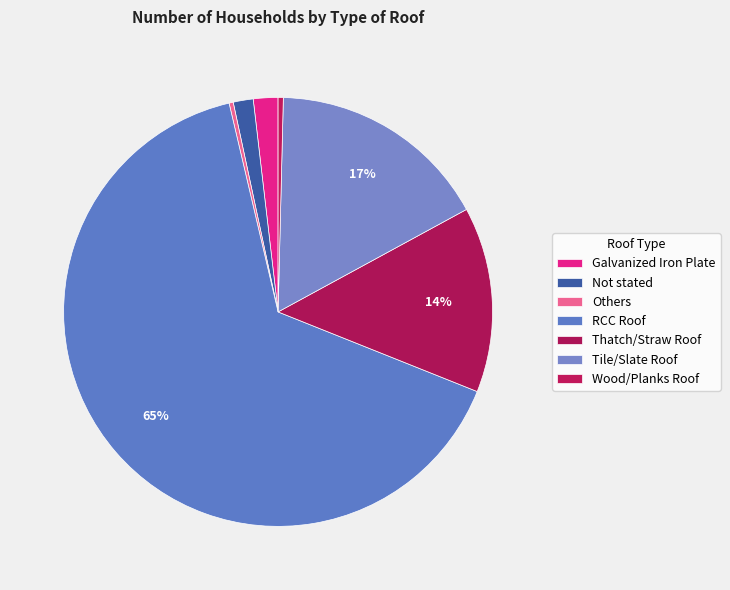

Which has a higher value, Others or RCC Roof?

RCC Roof